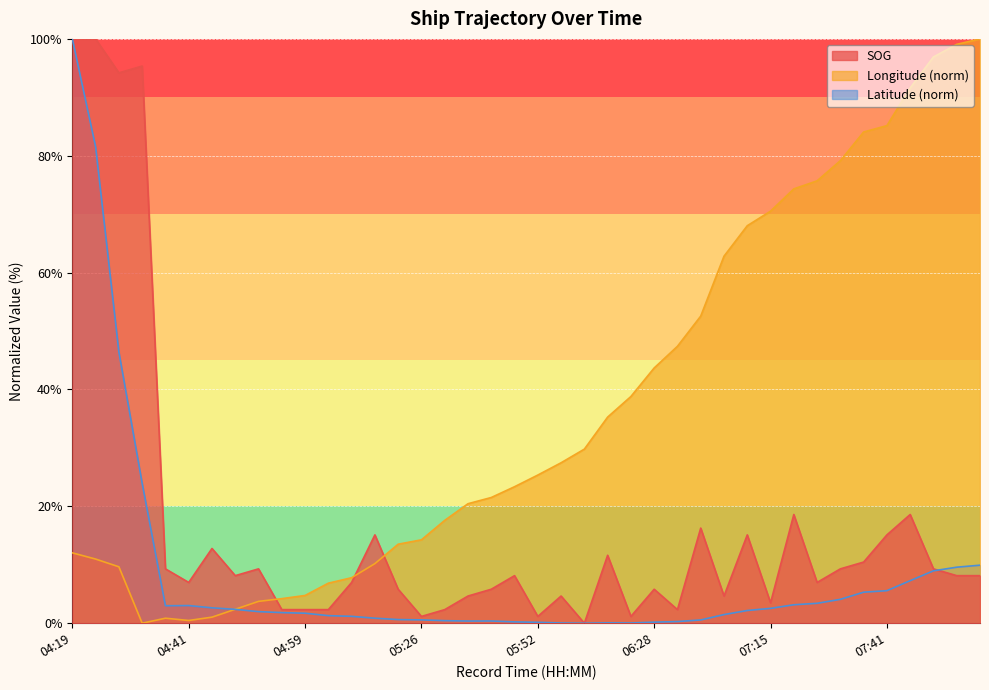

What is the spread (max minus min) of values at 2024-04-16 07:55:18?

84.3